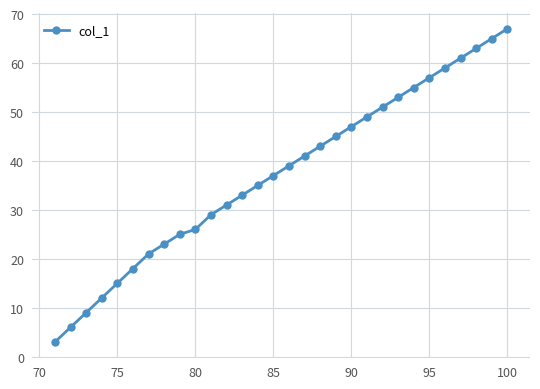

True or false: the data has more than 1 interior local peaks.

False